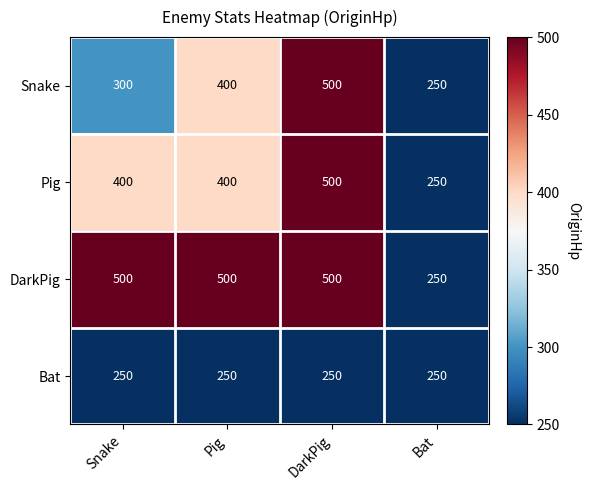

What is the total value across all series at Snake?

1450